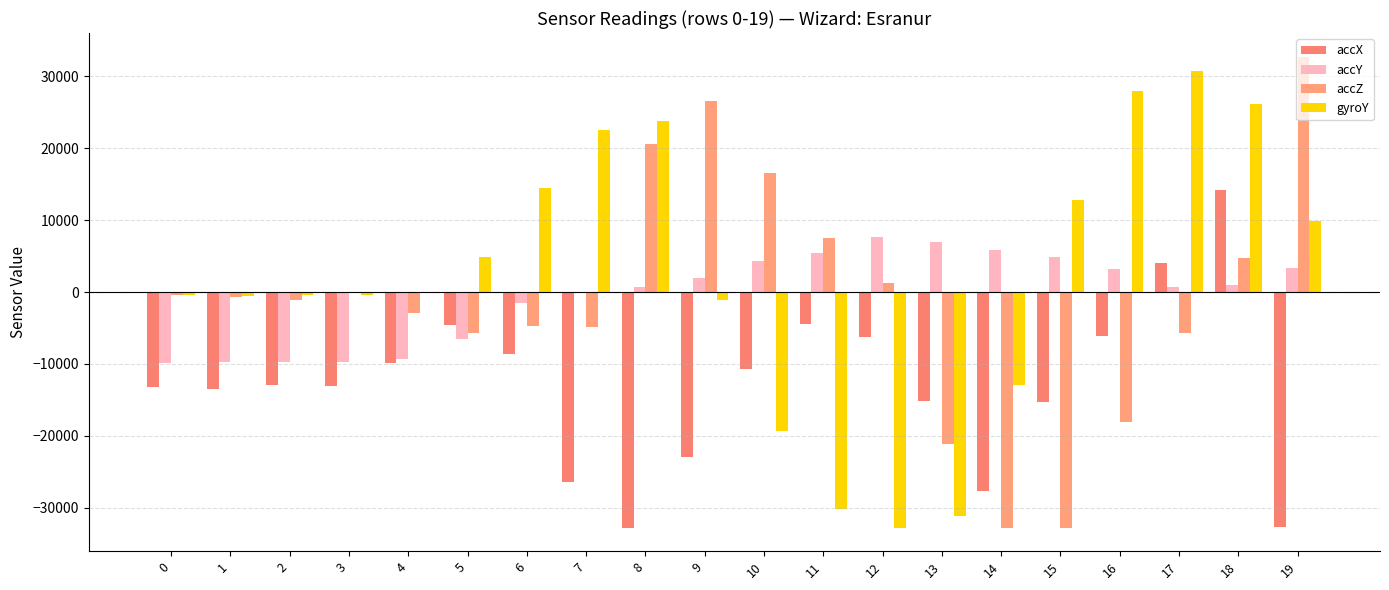

At which category is the sum across all series the highest?

18